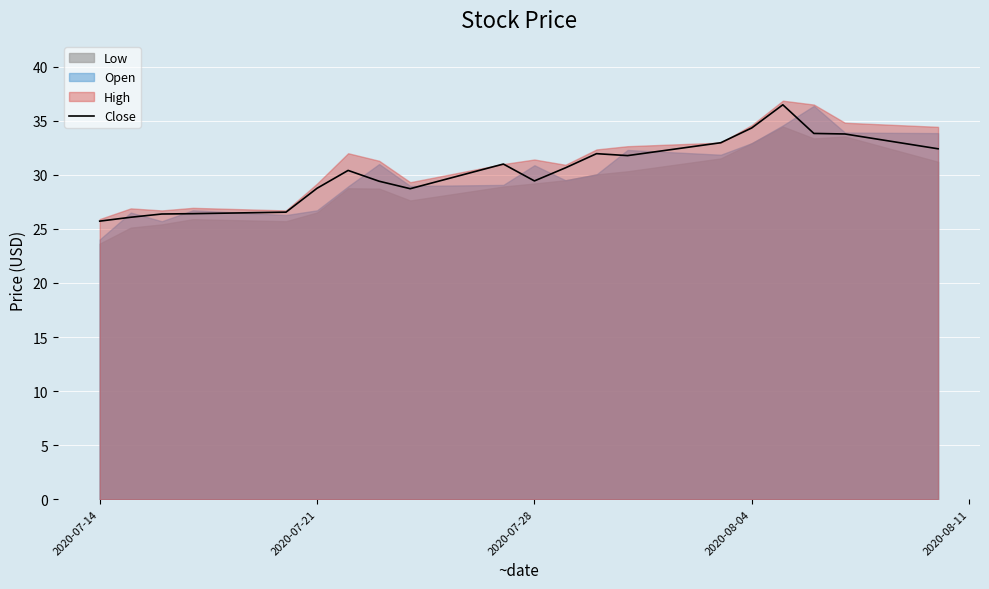

At which category does the chart reach its minimum across all series?

2020-07-14